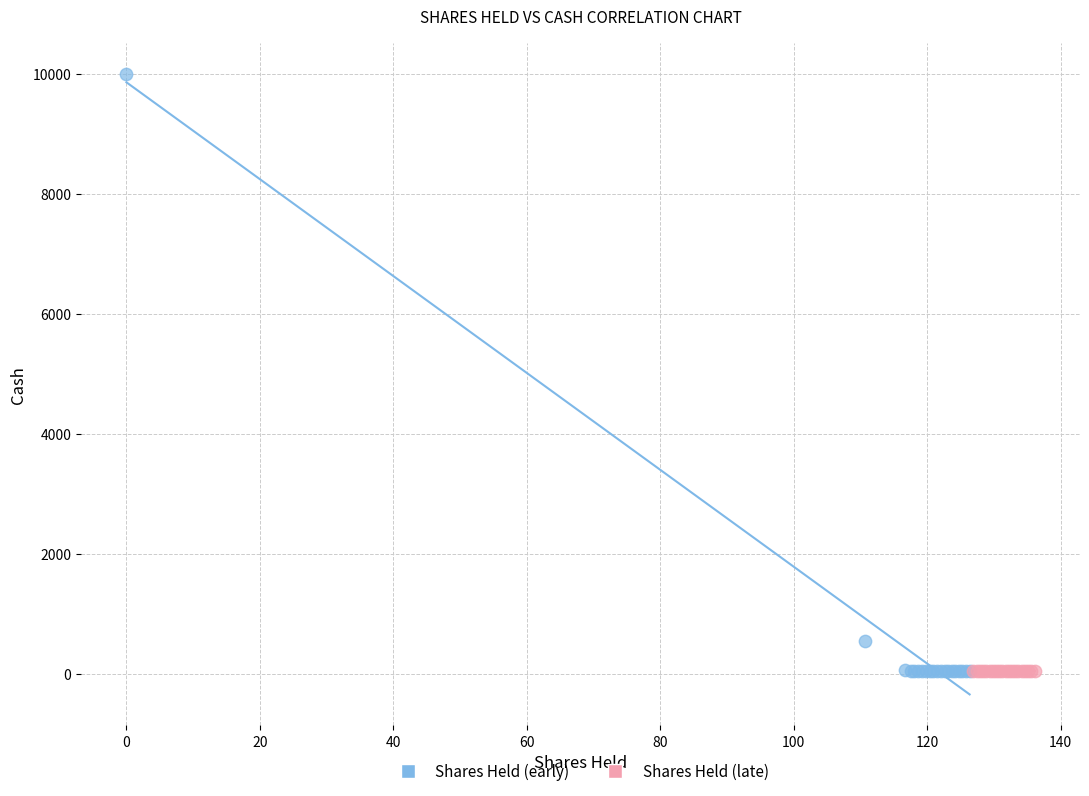

Which series has the widest spread of Y values?

Shares Held (early)